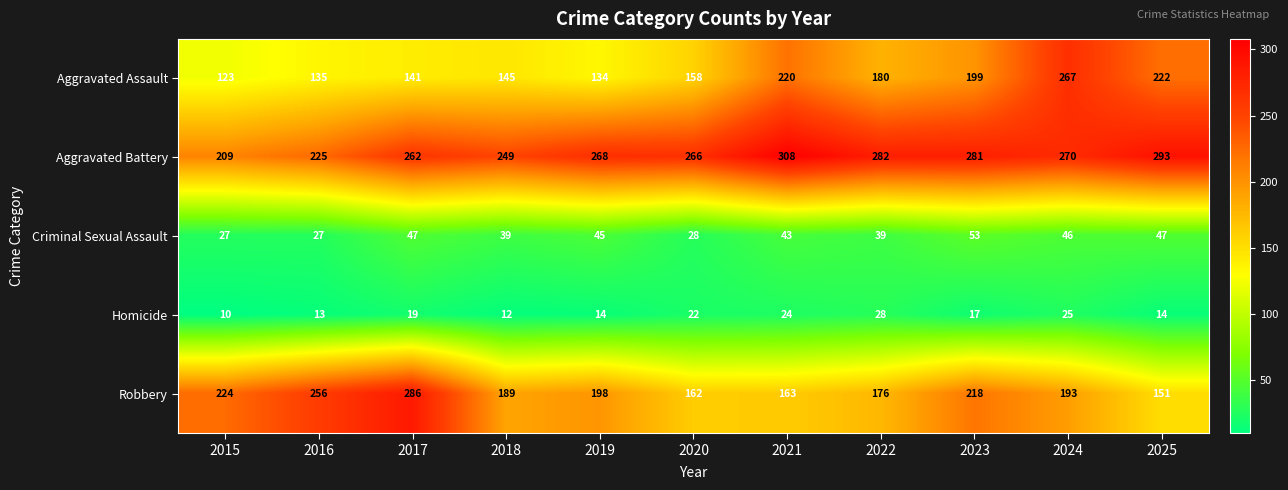

At which label does Robbery first exceed 193?

2015